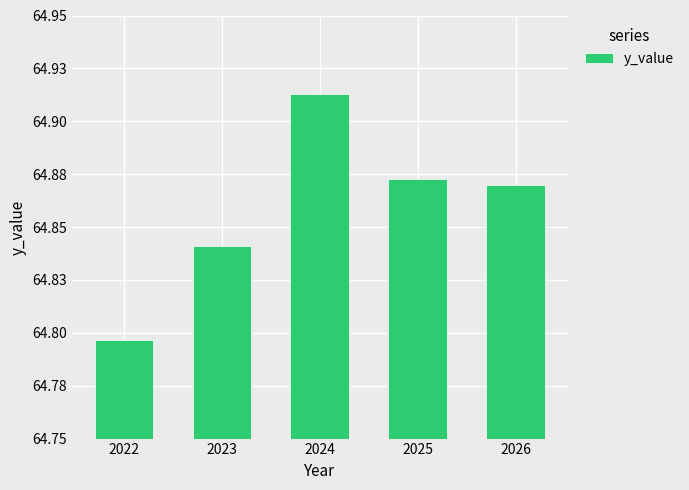

Read the value at 2025.

64.9